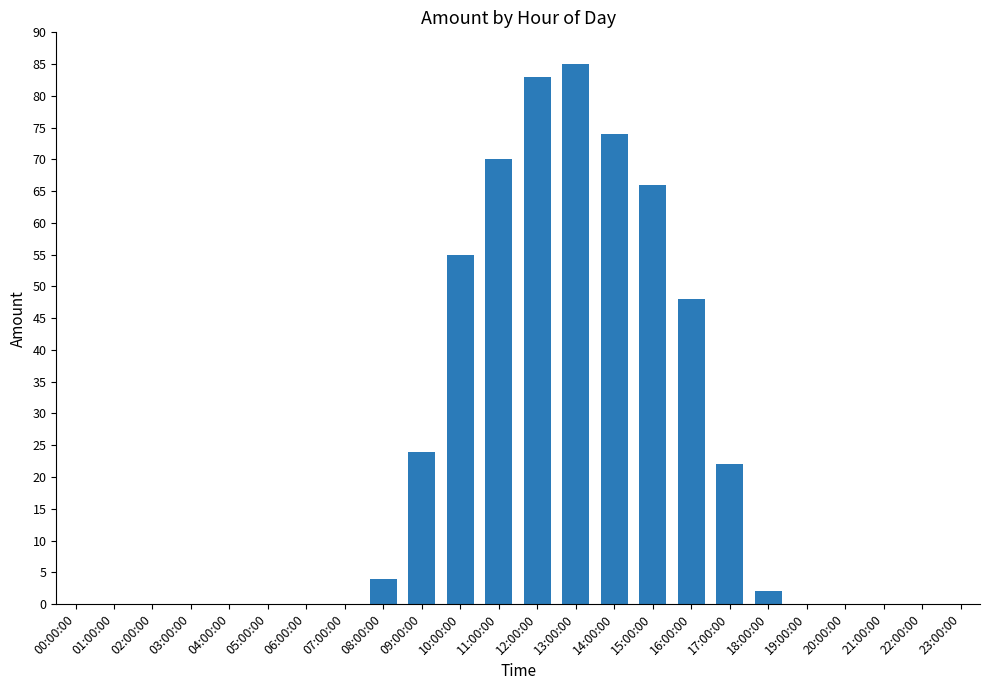

What is the maximum value shown in the chart?

85